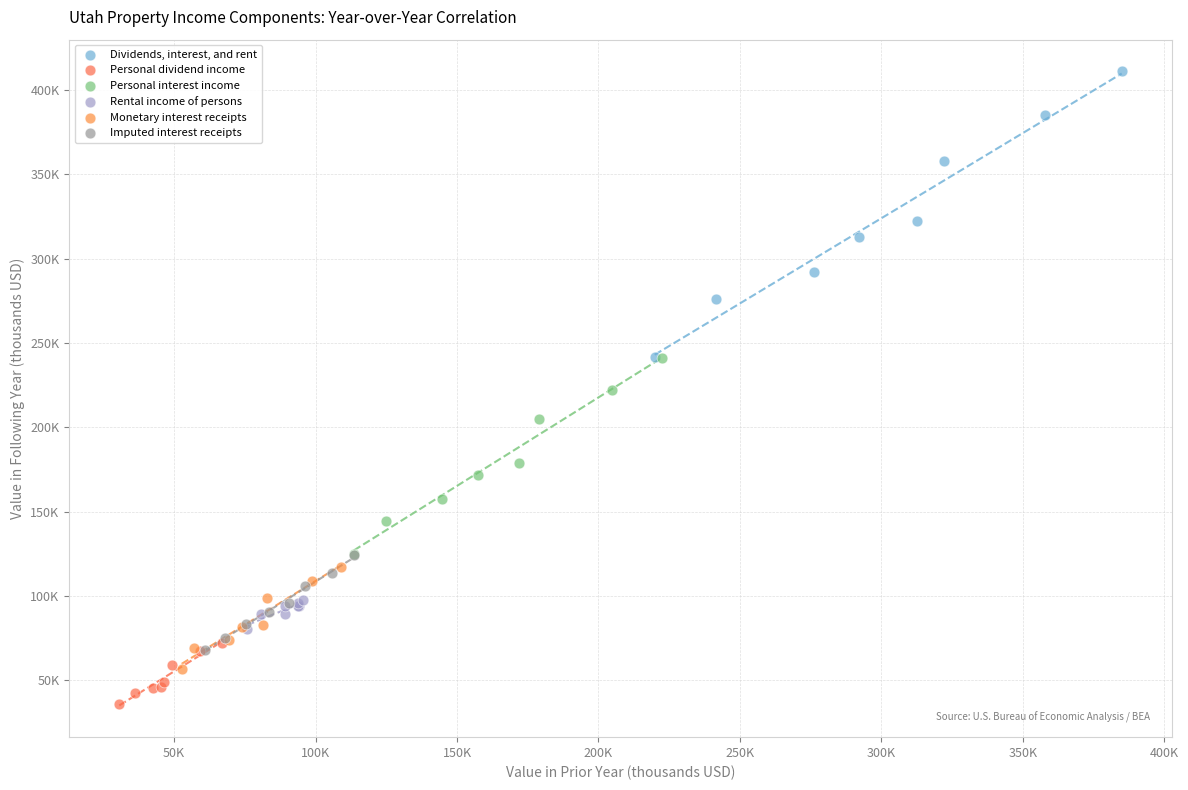

Which series contains the lowest Y value?

Personal dividend income